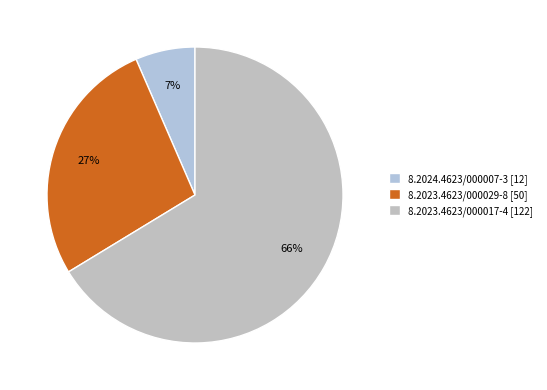

True or false: 8.2024.4623/000007-3 [12] accounts for 1% of the total.

False